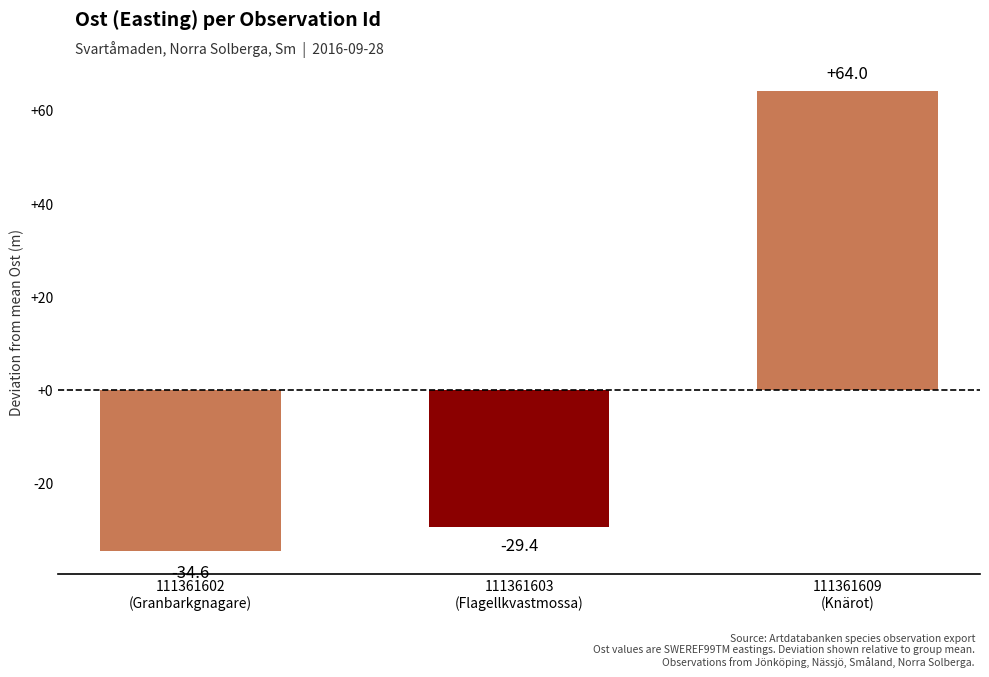

What is the change in value from 111361603
(Flagellkvastmossa) to 111361609
(Knärot)?

+93.3